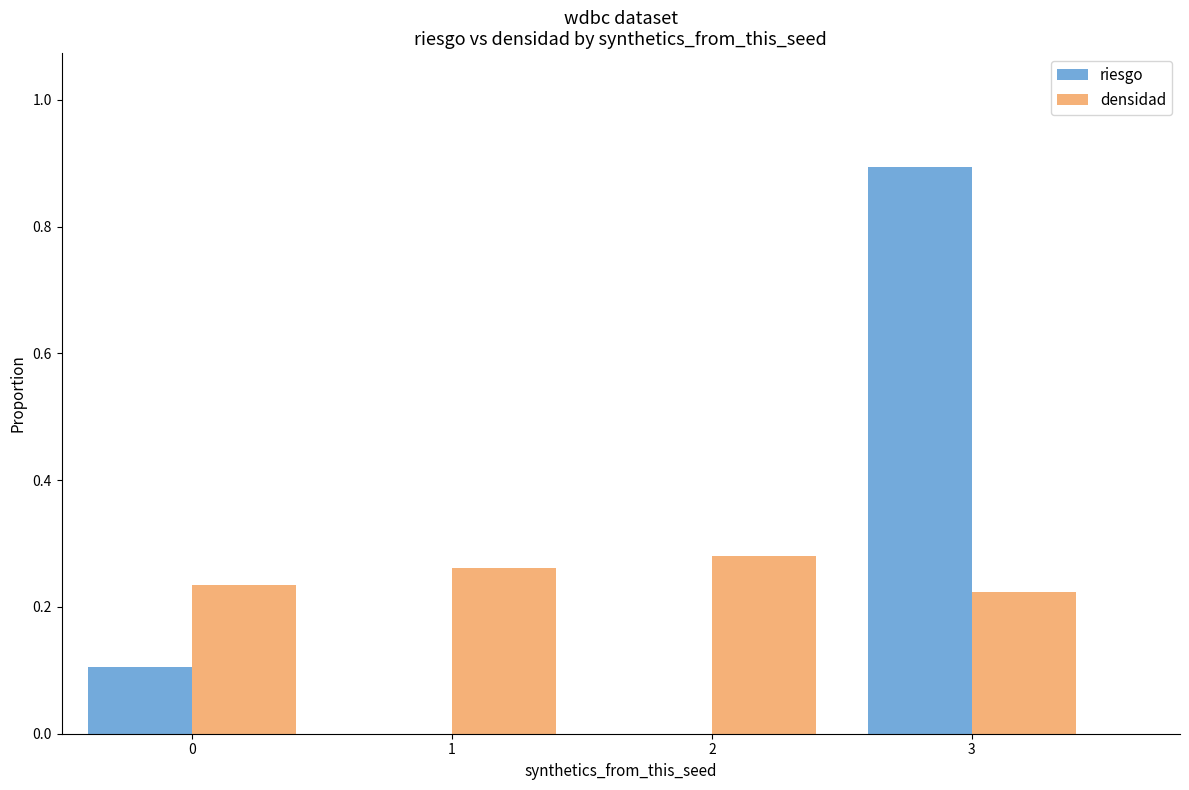

What is the sum of all densidad values?

1.0